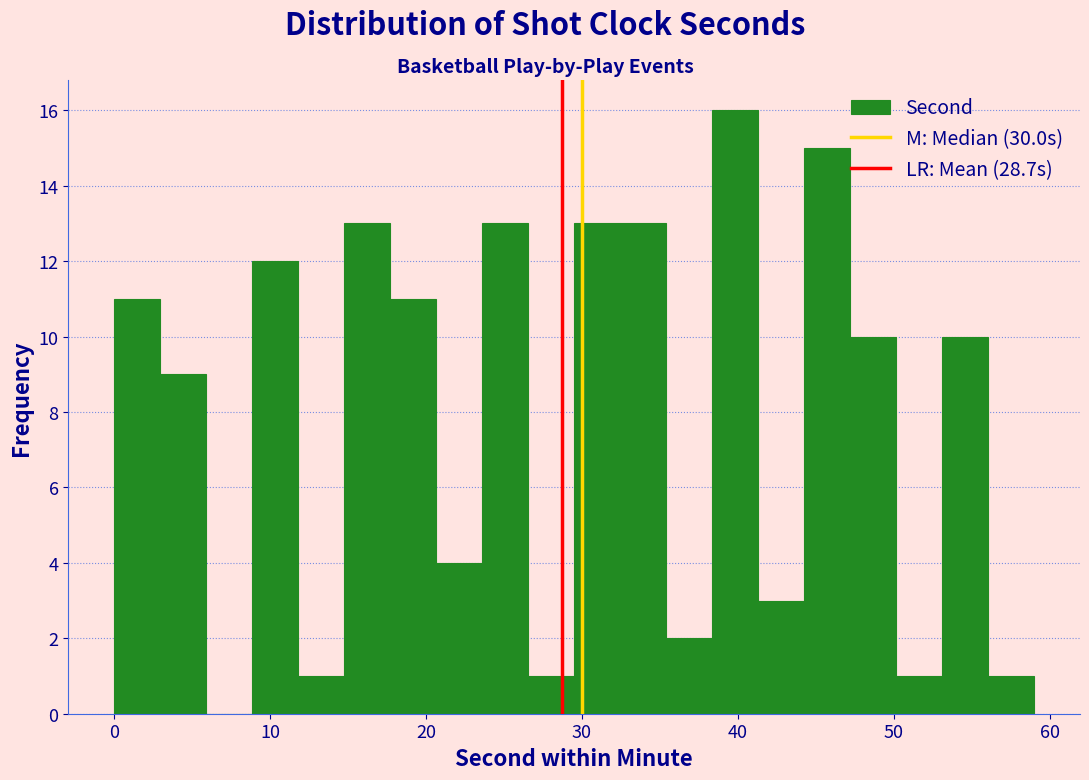

Read against the x-axis, roughly where is the centre of the tallest bar?

40